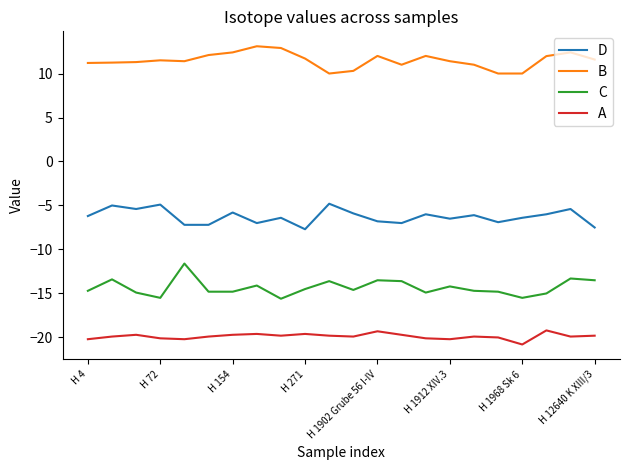

What is the minimum value for A?

-20.8